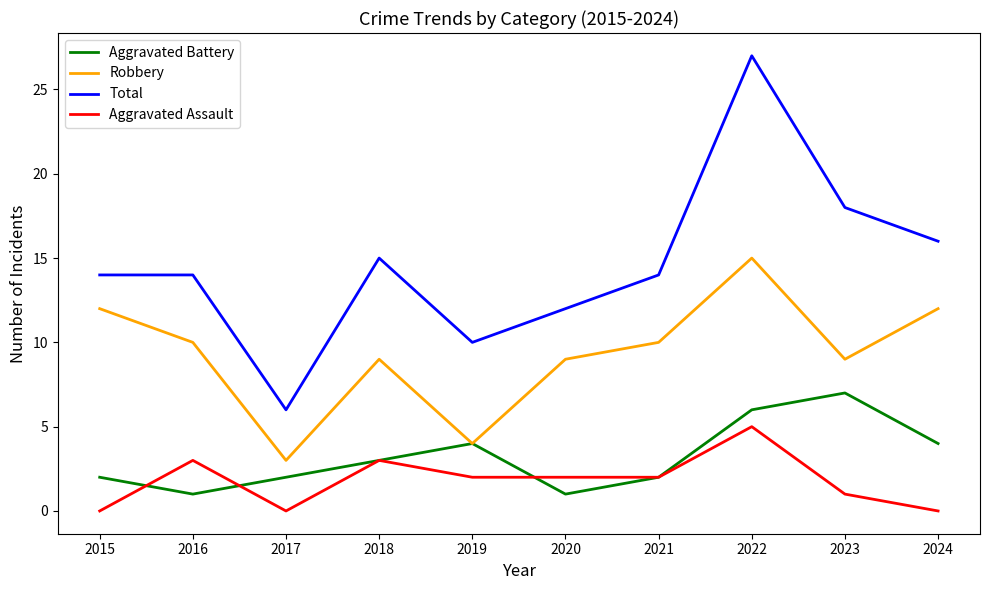

At which category does Robbery reach its first local valley?

2017